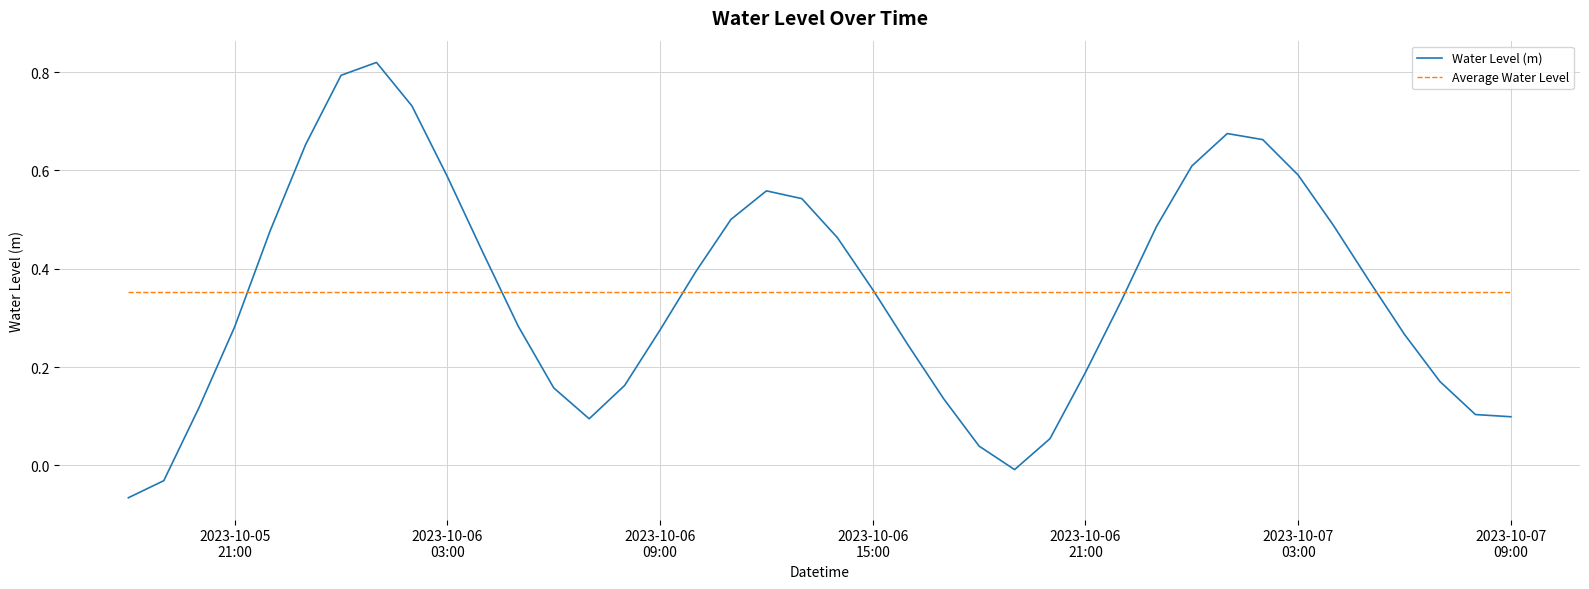

List the series in order of their peak value, highest first.

Water Level (m), Average Water Level